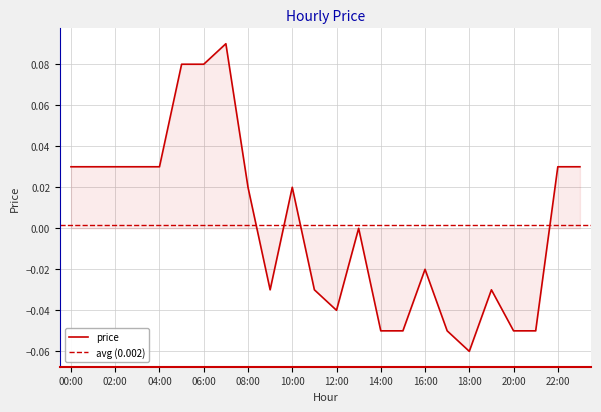

Which category has the highest value across all series?

7